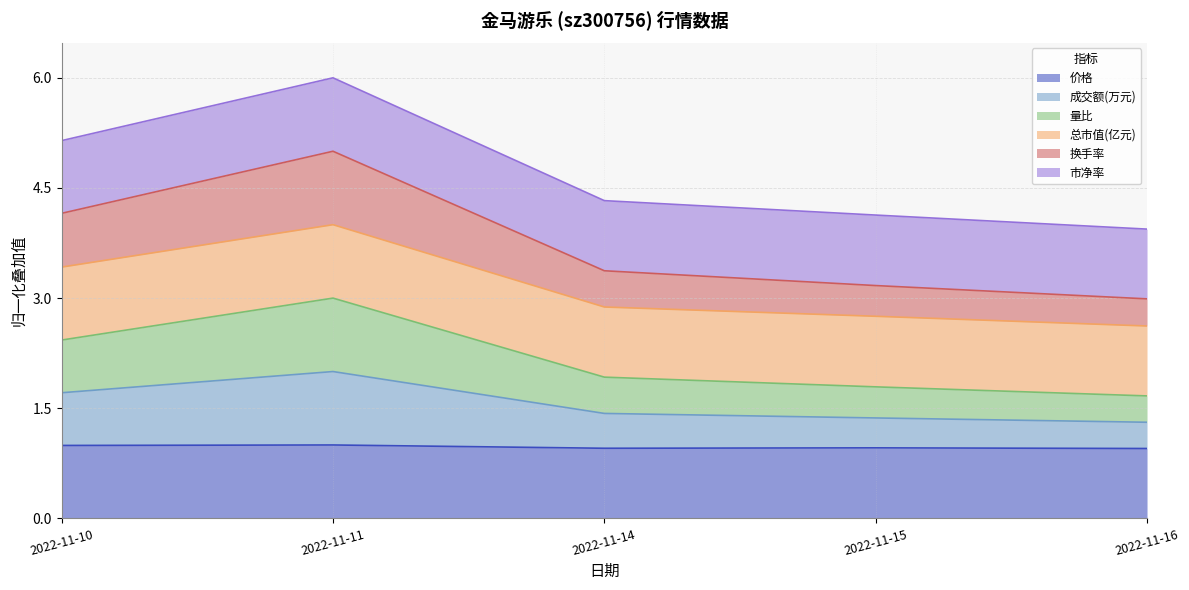

Which label corresponds to the smallest value in the chart?

2022-11-16